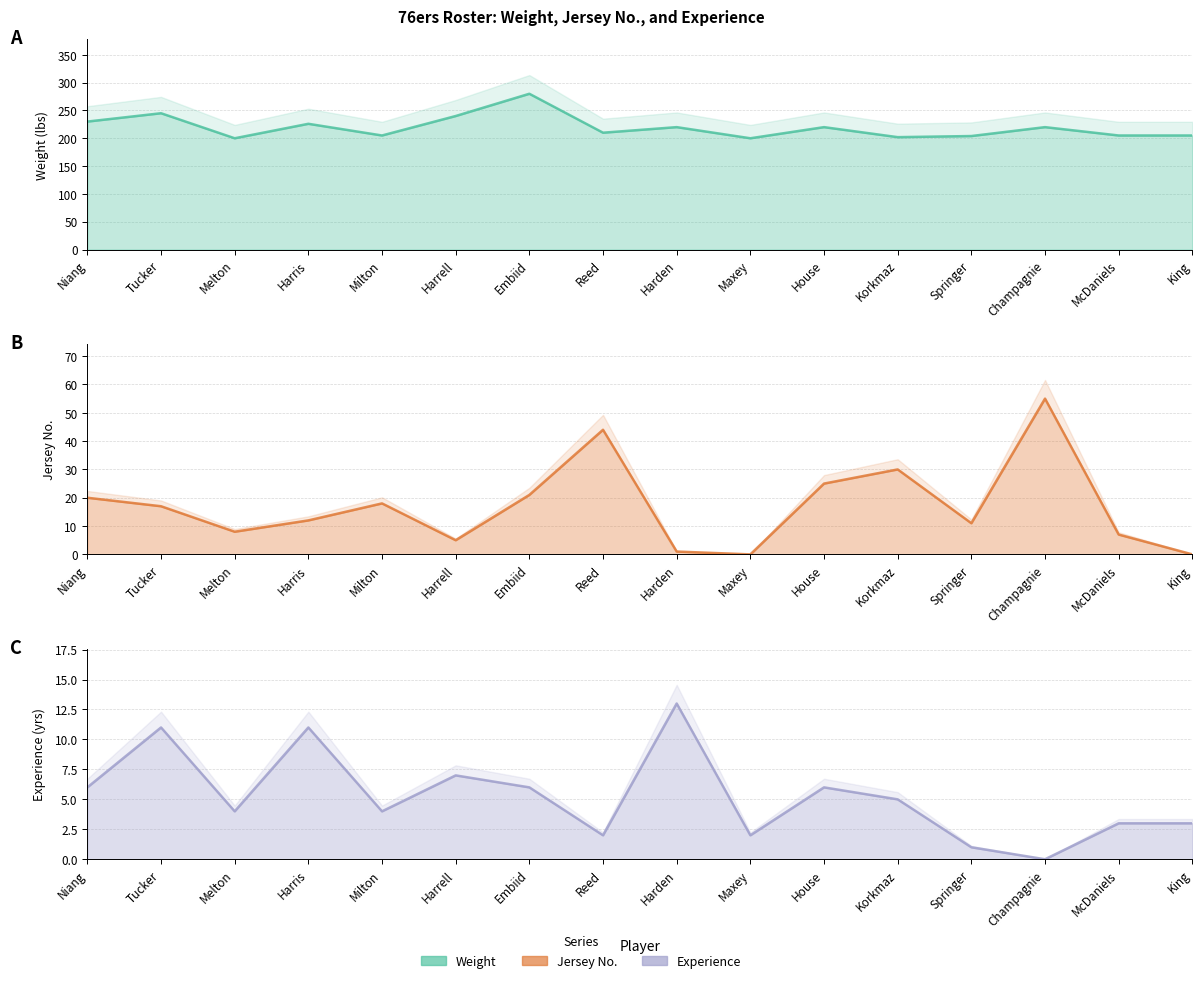

What is the difference between the maximum and minimum values in the No. line series?

55